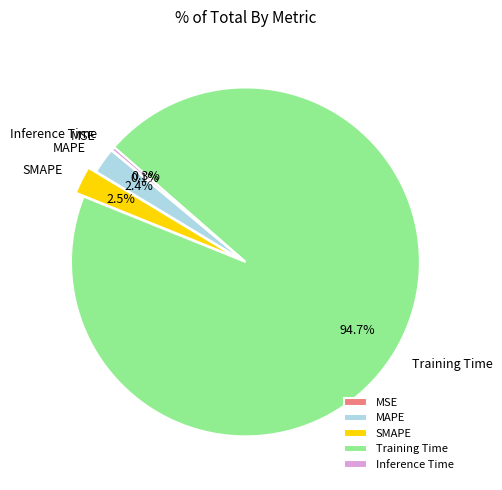

Which slice represents more than half of the pie?

Training Time